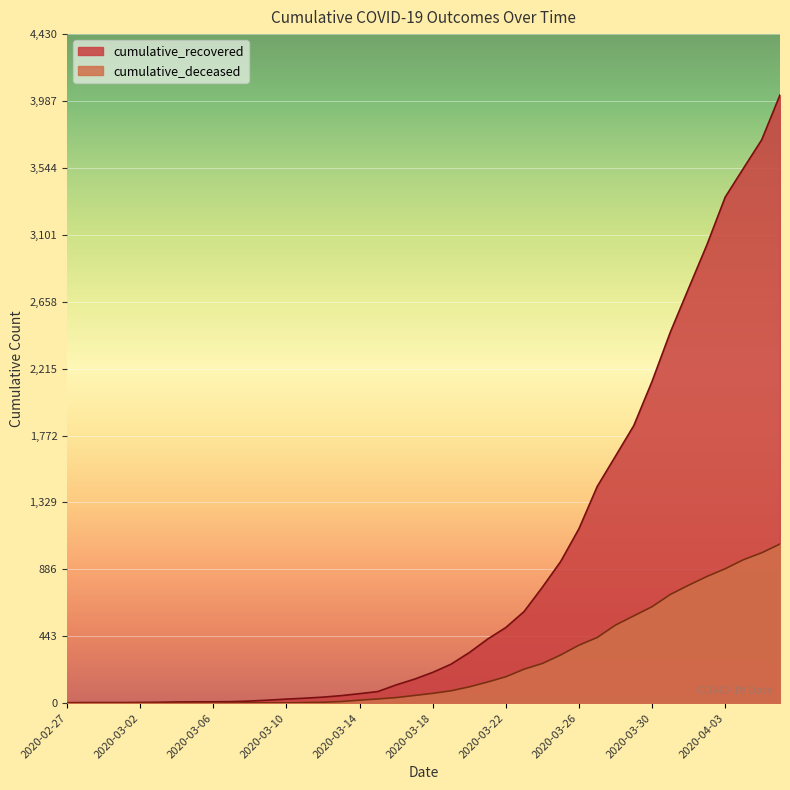

Where does the cumulative_deceased series first go above 65?

2020-03-19